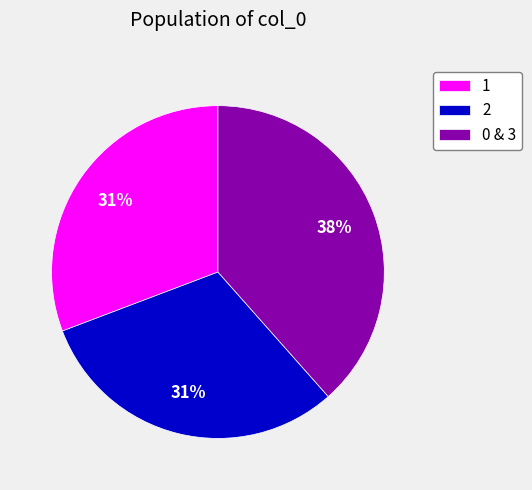

Do 0 & 3 and 2 together represent more than half of the pie?

Yes